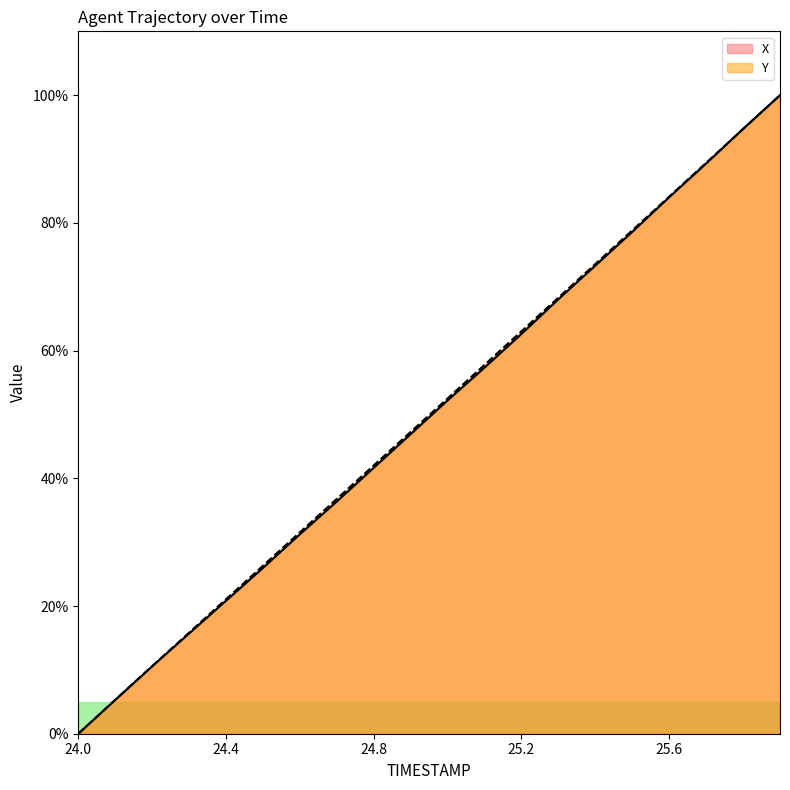

At which label is Y closest to 50?

25.0